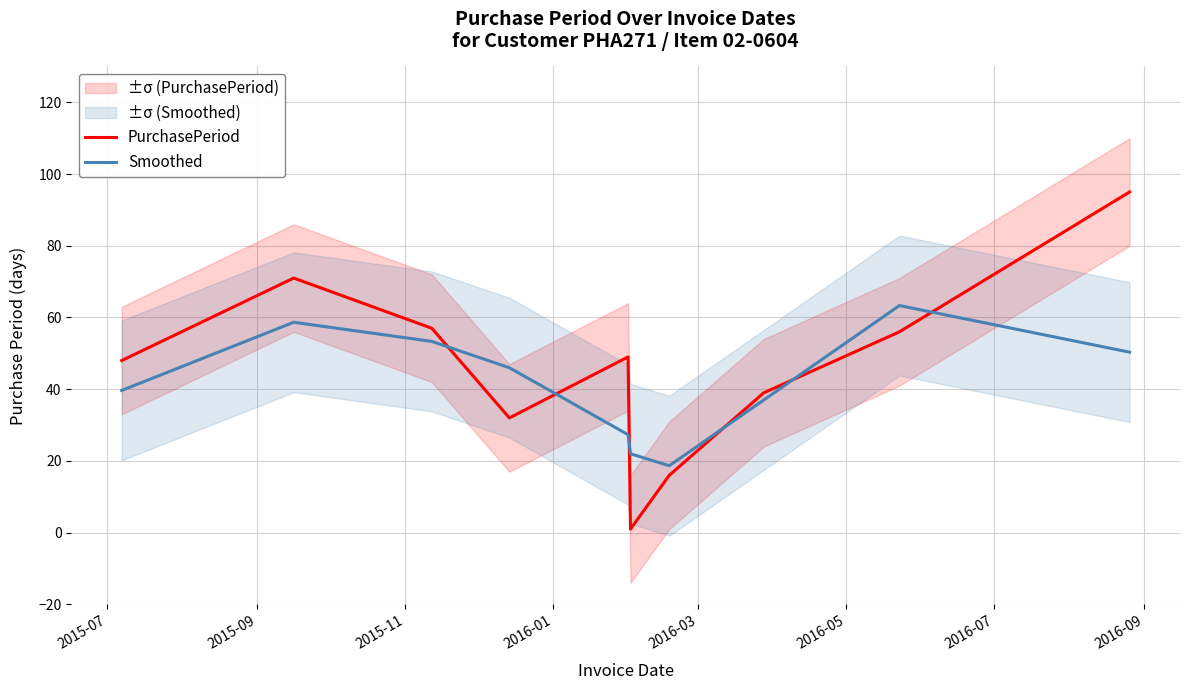

Which series has the widest spread of values?

PurchasePeriod